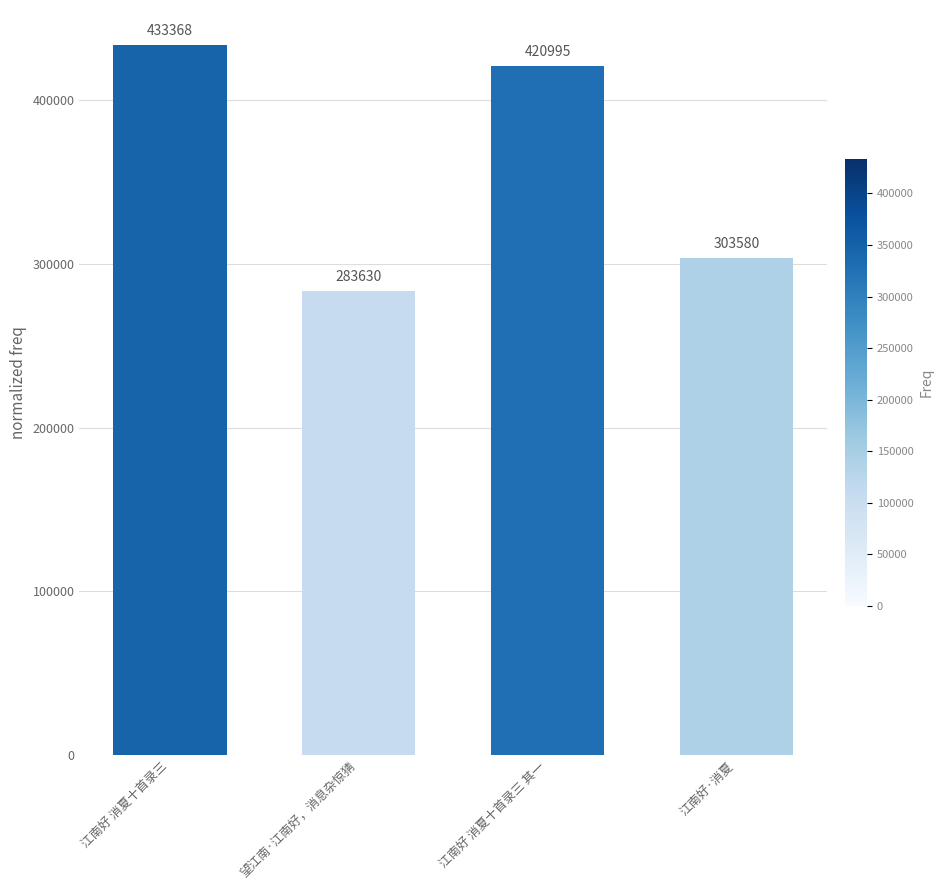

What is the value of the 3rd bar from the left?

420995